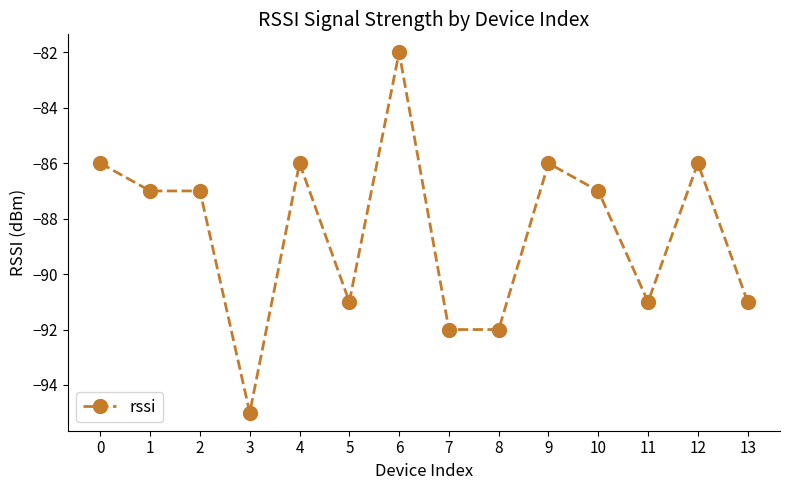

How many data points does each series have?

14